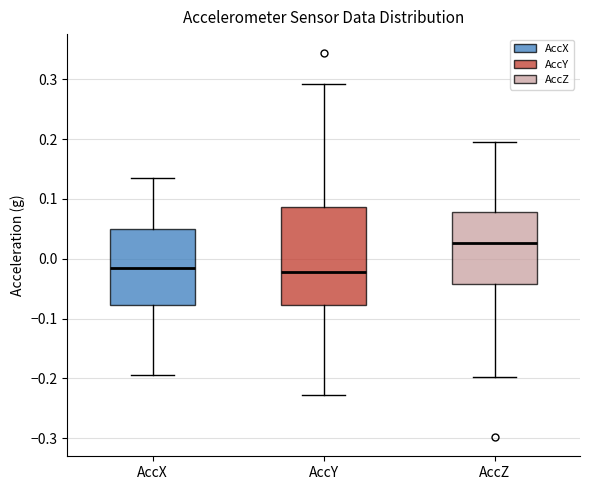

Reading left to right, read every box against the y-axis: the position of its median line, the range the box covers, and the ends of its whiskers. The values are not printed on the chart, so give them approximately, as read against the axis.

AccX: median -0.02, box -0.08 to 0.05, whiskers -0.19 to 0.14
AccY: median -0.02, box -0.08 to 0.09, whiskers -0.23 to 0.29
AccZ: median 0.03, box -0.04 to 0.08, whiskers -0.20 to 0.19